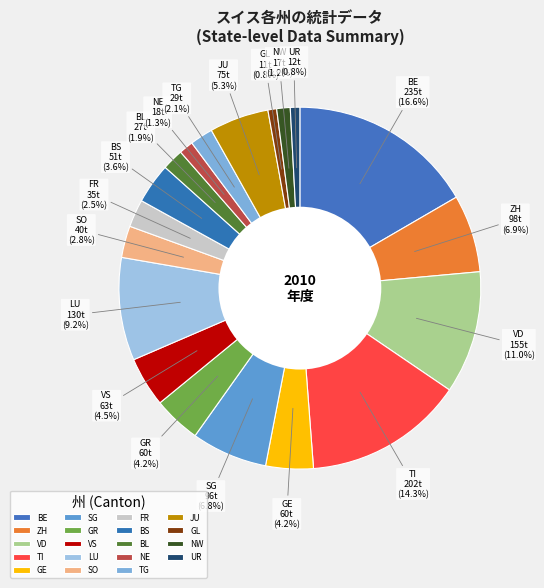

How many slices are in this pie chart?

19